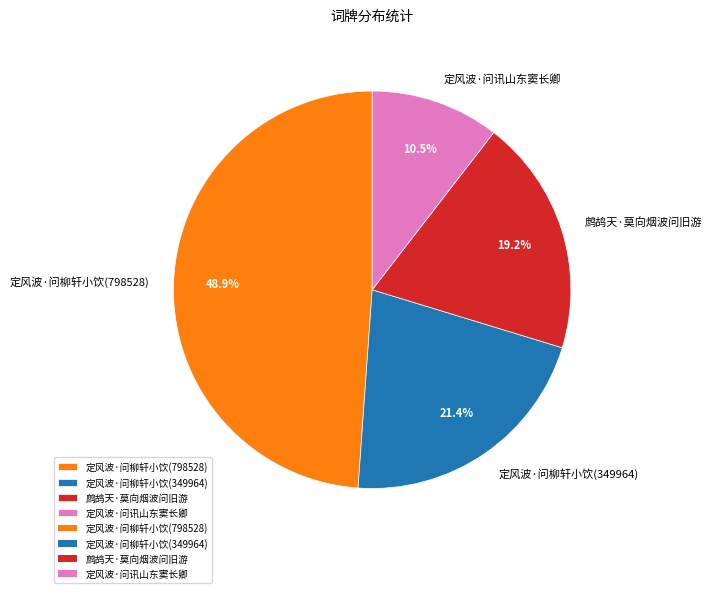

Which has a higher value, 鹧鸪天·莫向烟波问旧游 or 定风波·问柳轩小饮(349964)?

定风波·问柳轩小饮(349964)